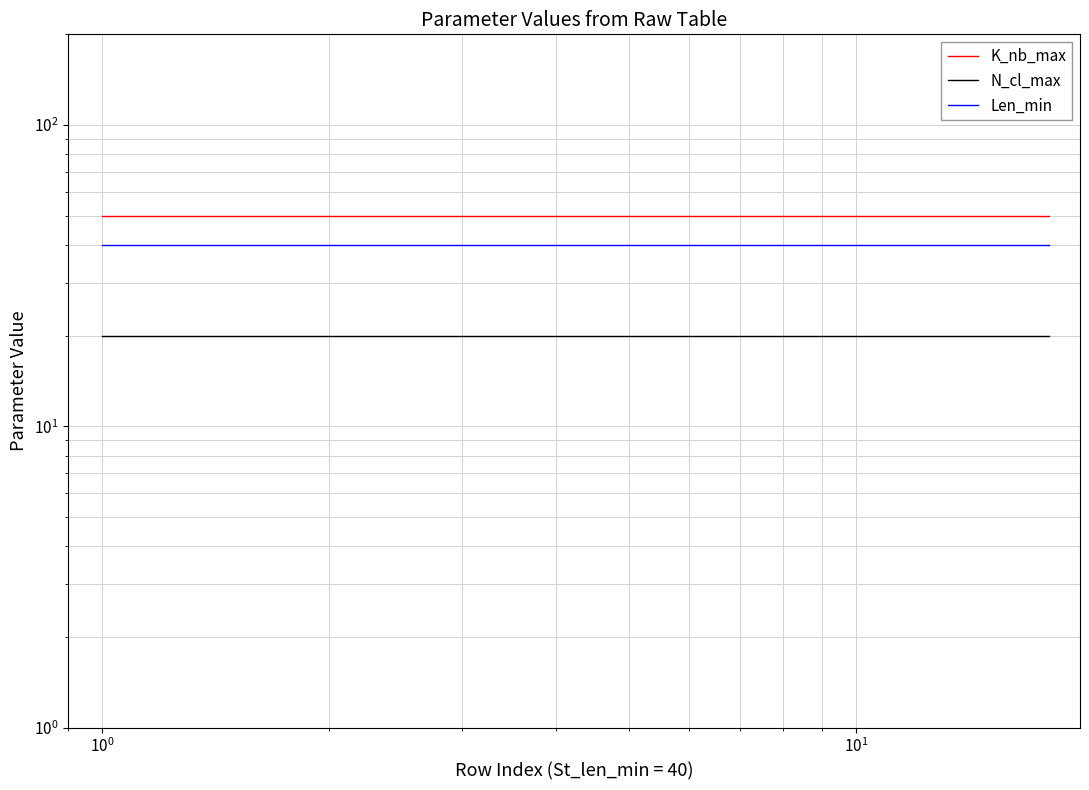

What is the sum of all N_cl_max values?

360